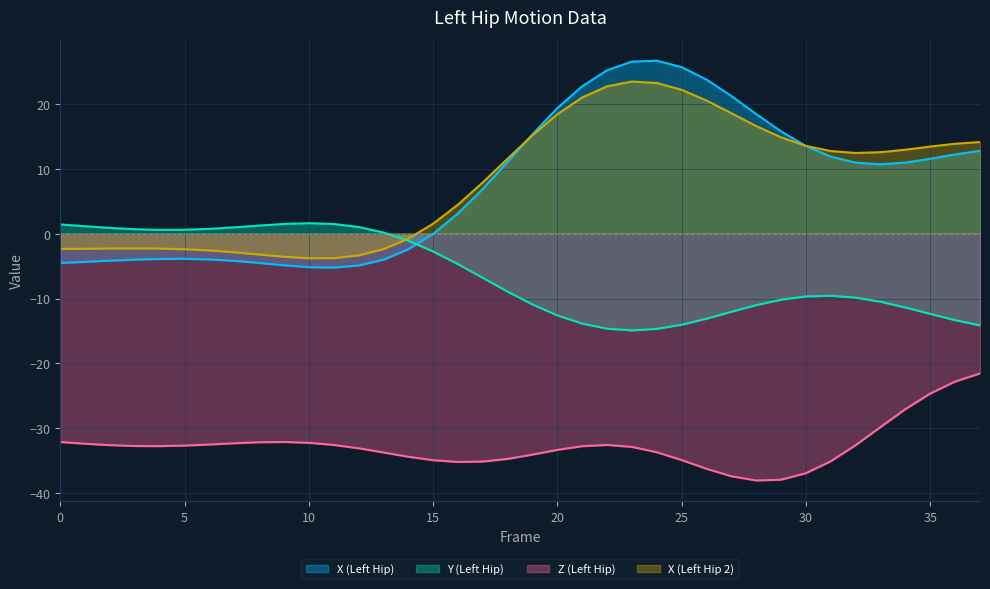

What is the sum of all X (Left Hip) values?

292.8